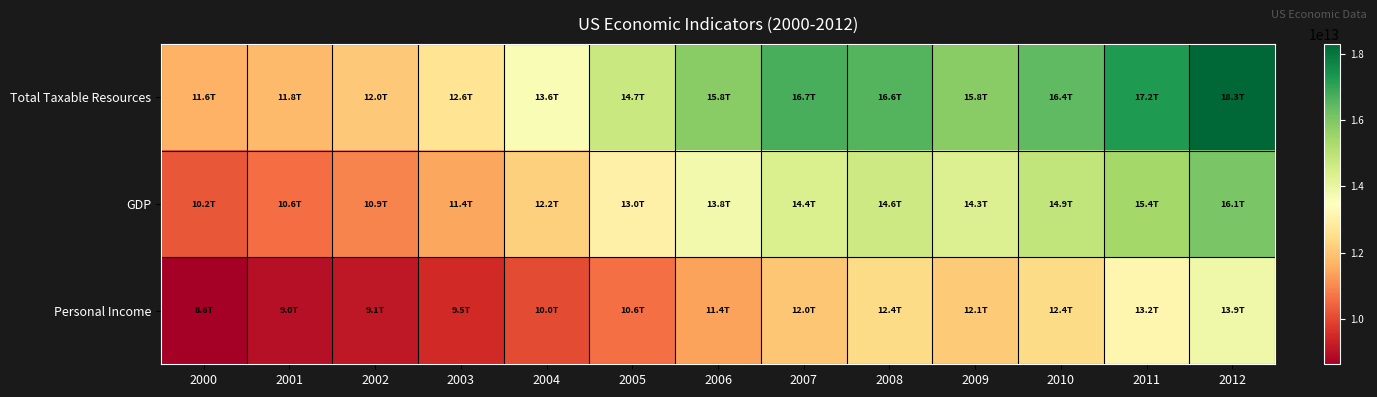

Reading left to right, list all the values displayed in this chart.

Total Taxable Resources: 2000=11622880620000.0	2001=11789204617000.0	2002=12032472624000.0	2003=12635557724000.0	2004=13612965215000.0	2005=14726546399000.0	2006=15820741222000.0	2007=16740550944000.0	2008=16577718220000.0	2009=15816534236000.0	2010=16415218270000.0	2011=17241674037000.0	2012=18292915407000.0
GDP: 2000=10225879000000.0	2001=10562041000000.0	2002=10916911000000.0	2003=11446549000000.0	2004=12206995000000.0	2005=13022458000000.0	2006=13781347000000.0	2007=14399635000000.0	2008=14635348000000.0	2009=14329566000000.0	2010=14869544000000.0	2011=15416873000000.0	2012=16060678000000.0
Personal Income: 2000=8630550000000.0	2001=8983398000000.0	2002=9146428000000.0	2003=9479763000000.0	2004=10043231000000.0	2005=10605595000000.0	2006=11376405000000.0	2007=11990104000000.0	2008=12429234000000.0	2009=12080223000000.0	2010=12417659000000.0	2011=13189935000000.0	2012=13873161000000.0